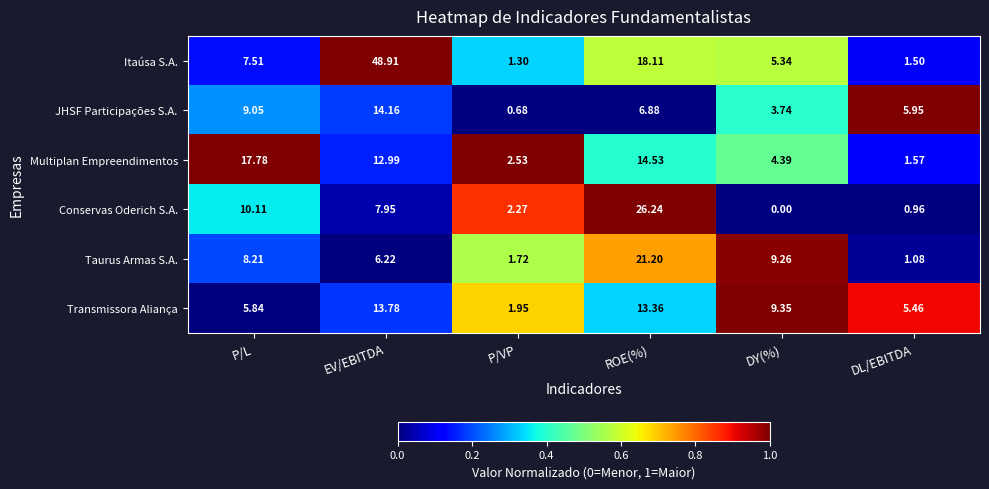

Rank the series by their maximum value, from lowest to highest.

Transmissora Aliança, JHSF Participações S.A., Multiplan Empreendimentos, Taurus Armas S.A., Conservas Oderich S.A., Itaúsa S.A.